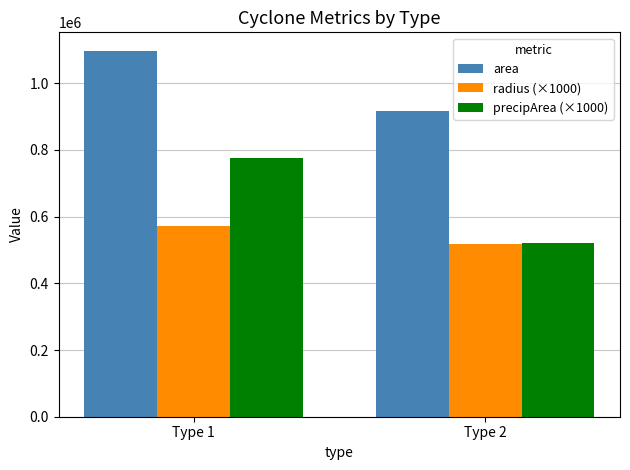

What is the difference between the precipArea (×1000) values at Type 1 and Type 2?

252861.1